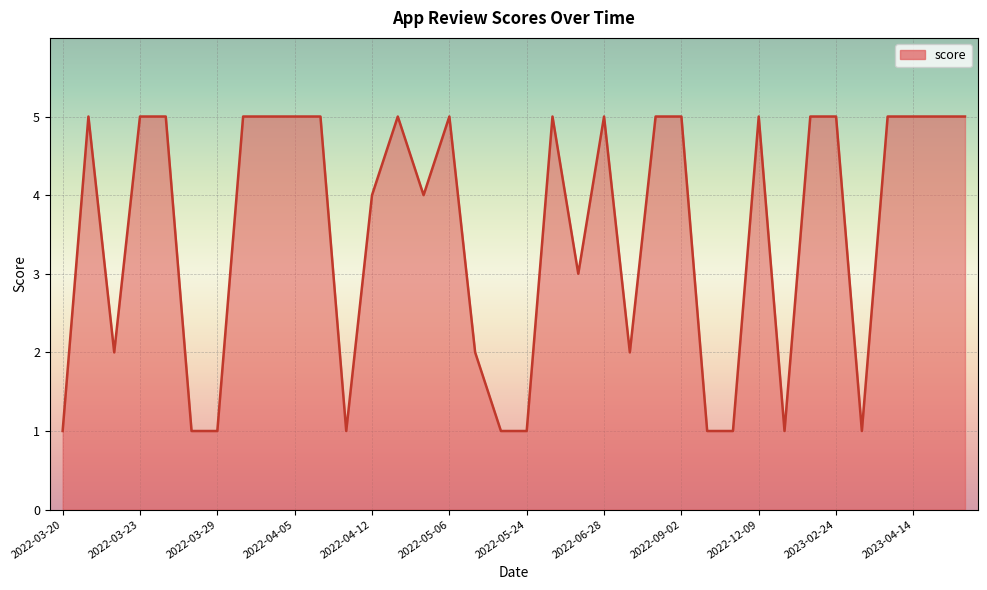

What is the greatest value displayed?

5